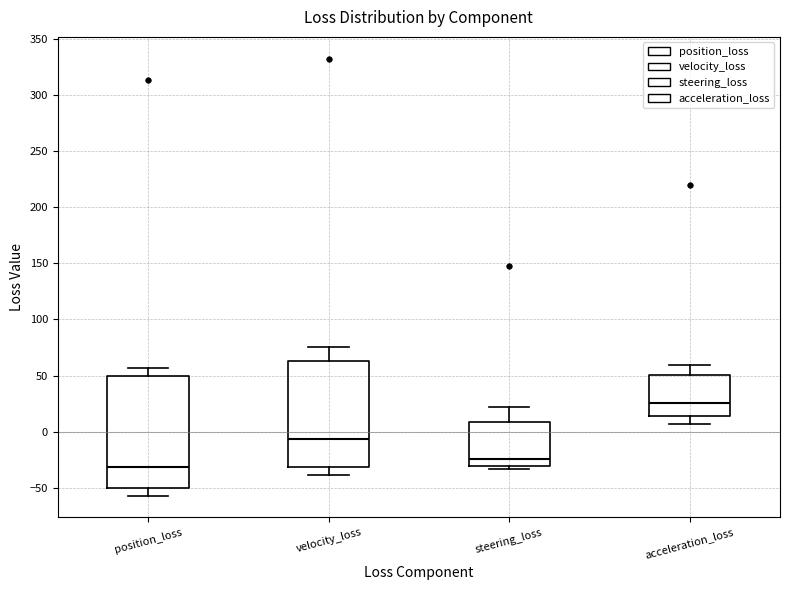

Which box's median line is the highest?

acceleration_loss